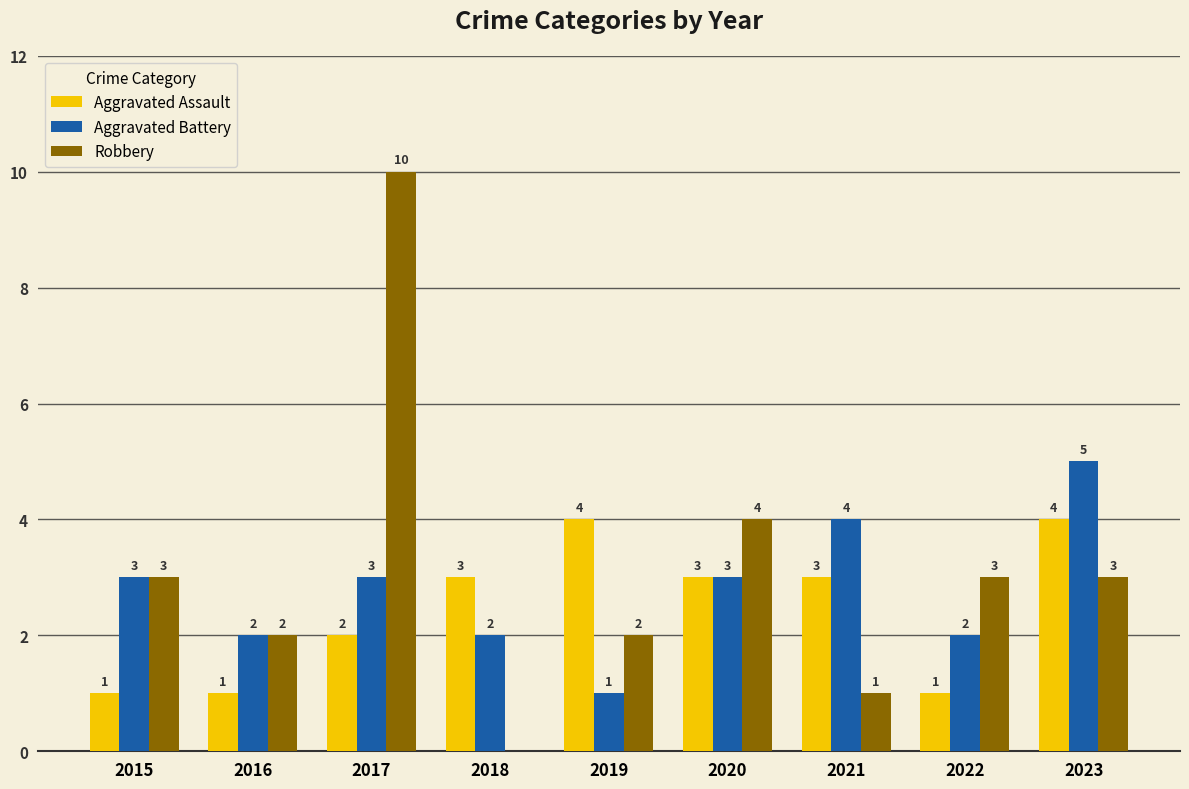

At which label is Aggravated Assault closest to 2?

2017